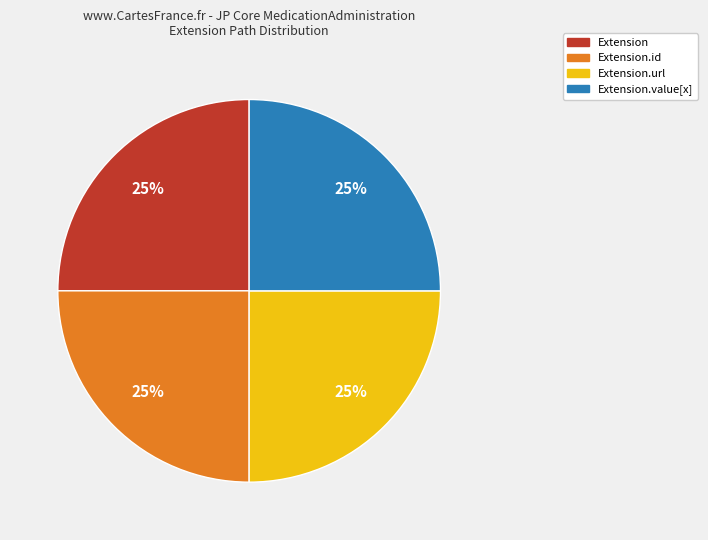

Is there any slice that represents more than half of the pie?

No